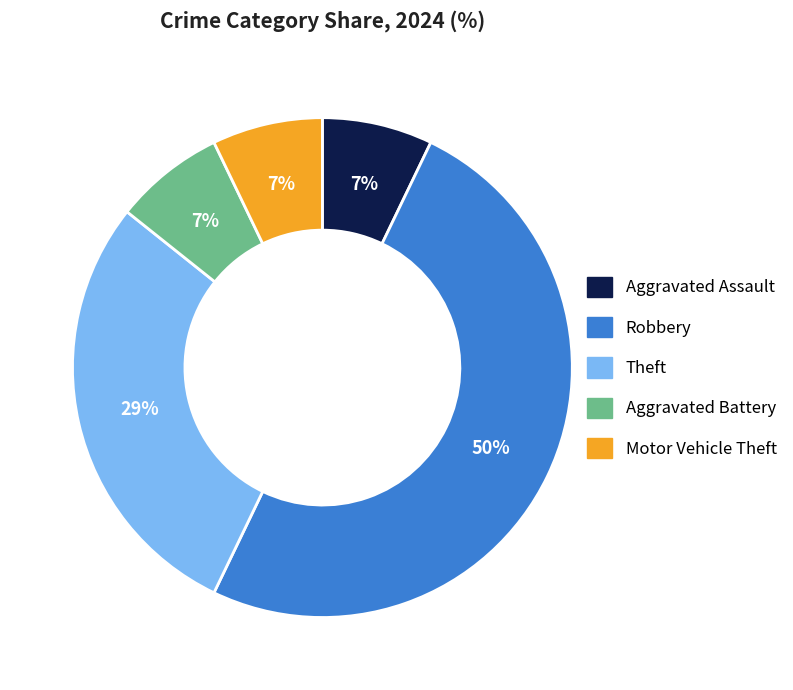

To the nearest percent, what portion does Motor Vehicle Theft represent?

7%